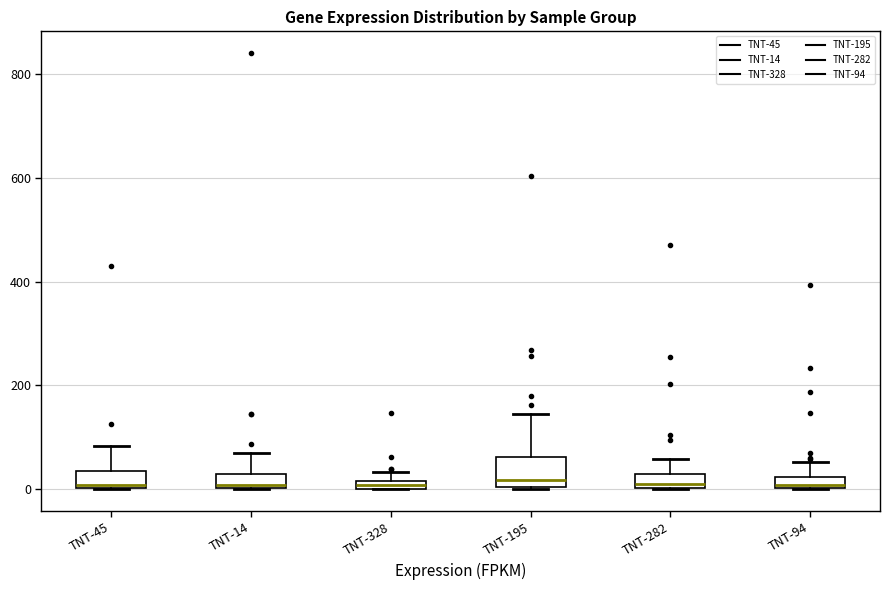

Where is the lower edge of the box for TNT-14 on the y-axis? The values are not printed on the chart, so give them approximately, as read against the axis.

0